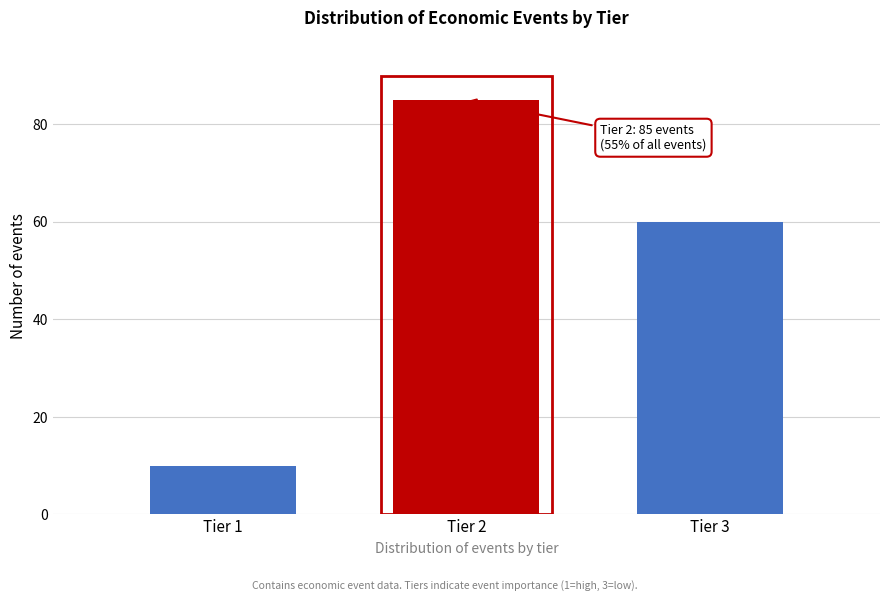

Reading right to left, list all the values displayed in this chart.

60	85	10